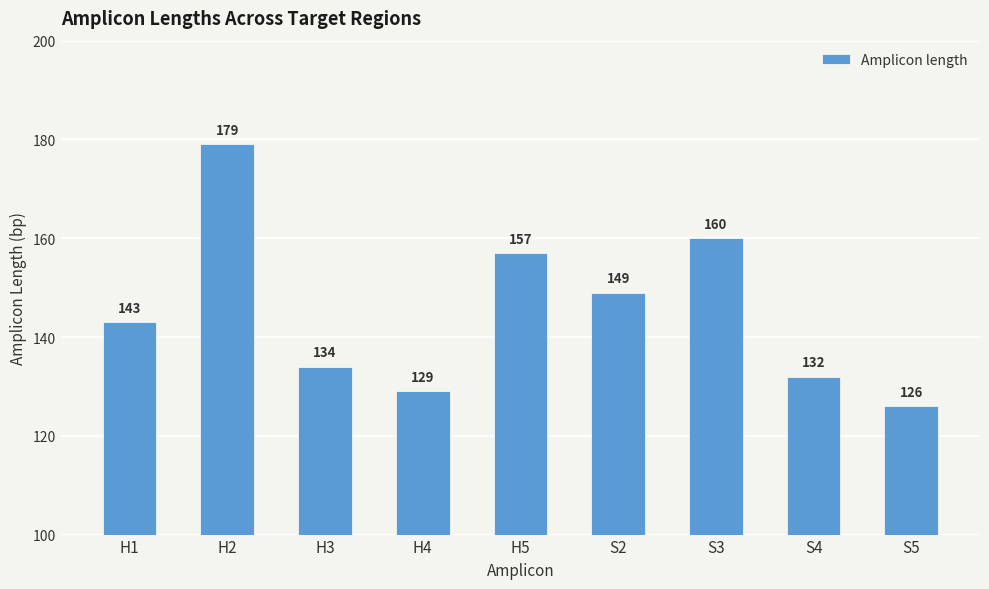

Which category has the lowest value across all series?

S5